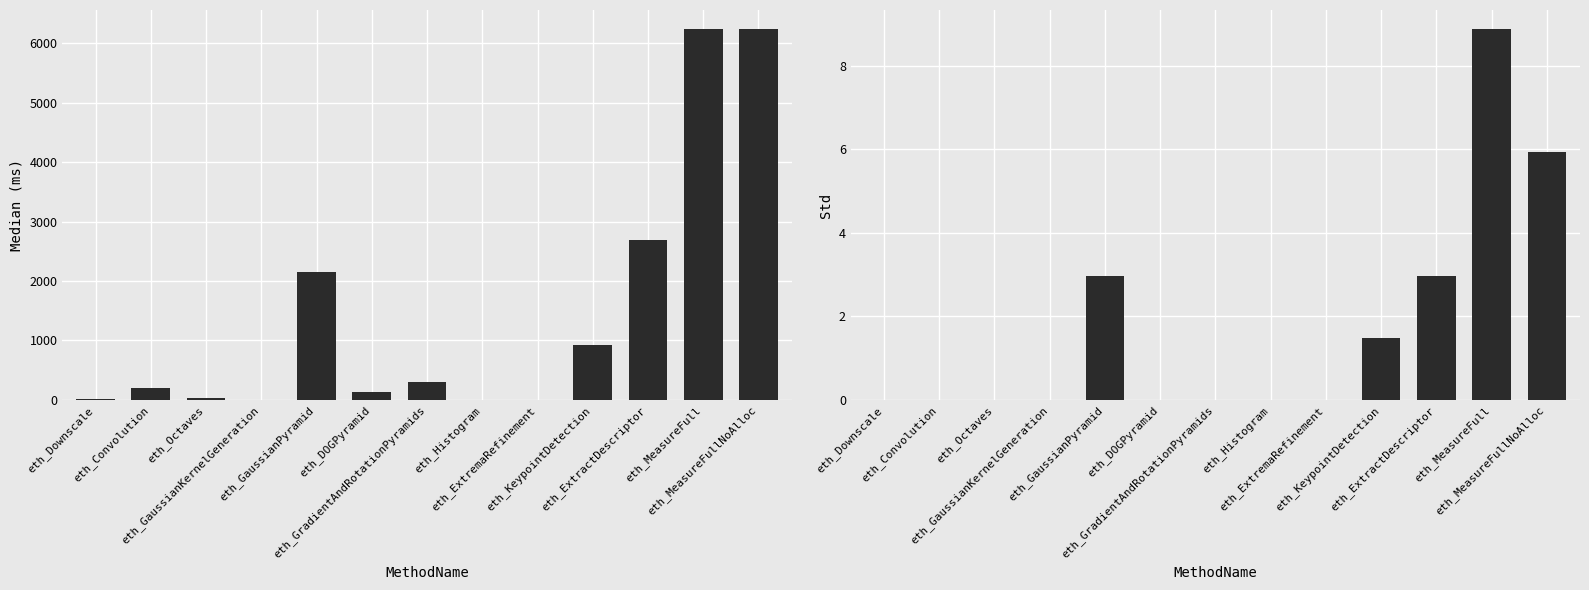

At how many categories does at least one series exceed 539?

5